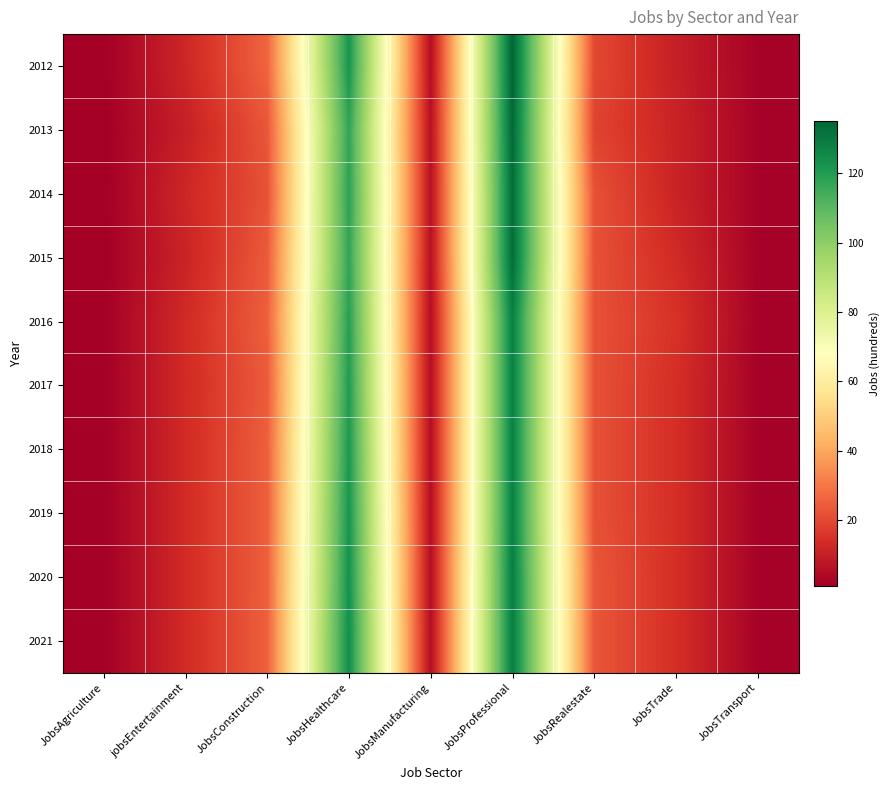

What is the total value across all series at jobsEntertainment?

123